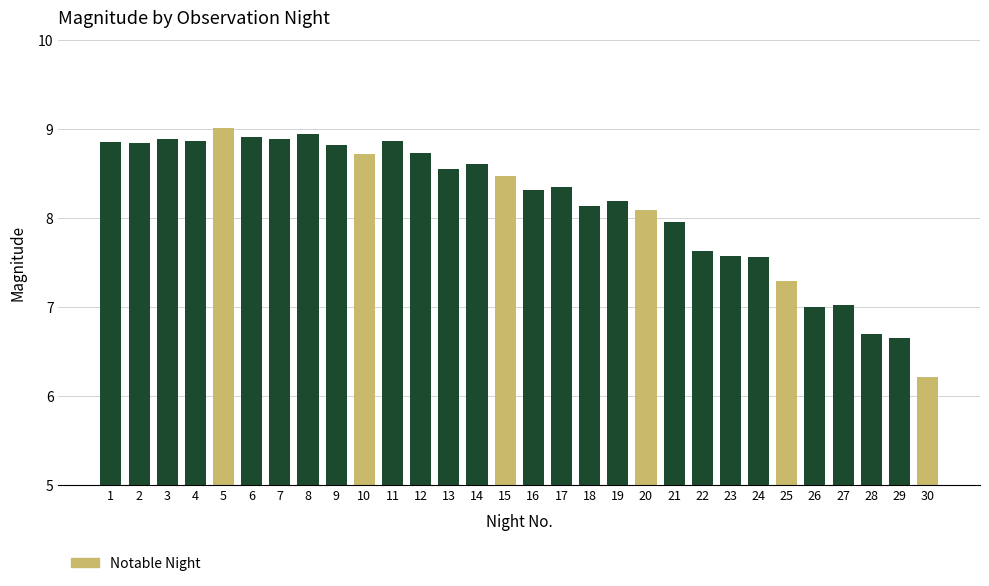

The chart shows a value of 6.7 at 28. True or false?

True